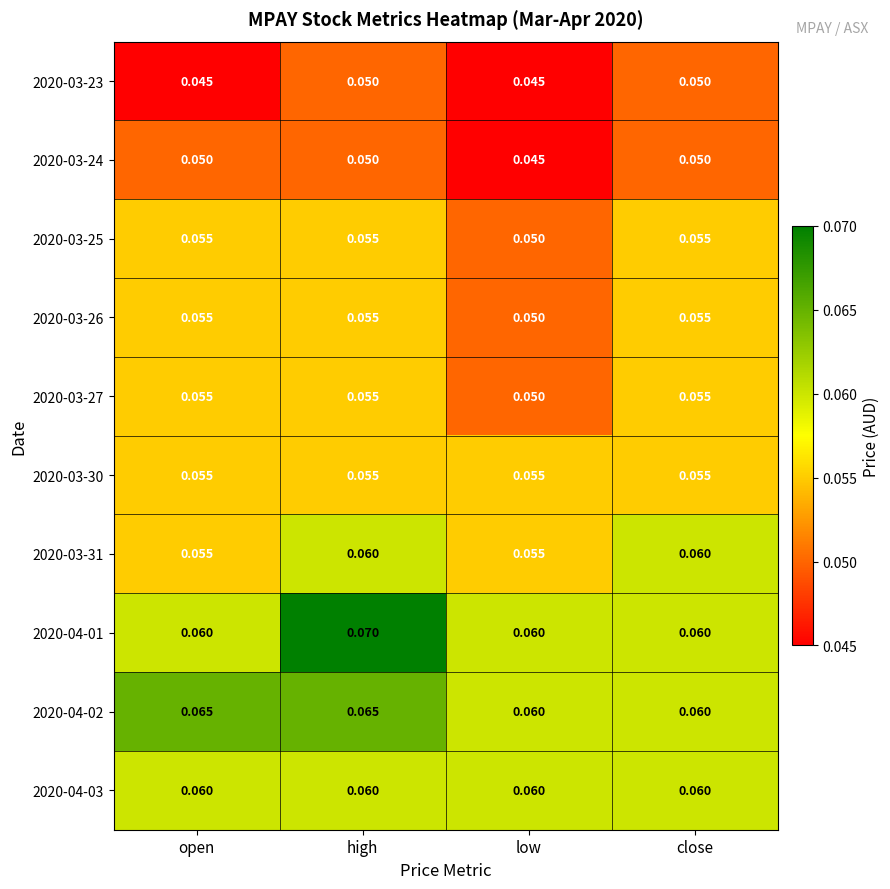

At which label is 2020-03-24 closest to 0?

low